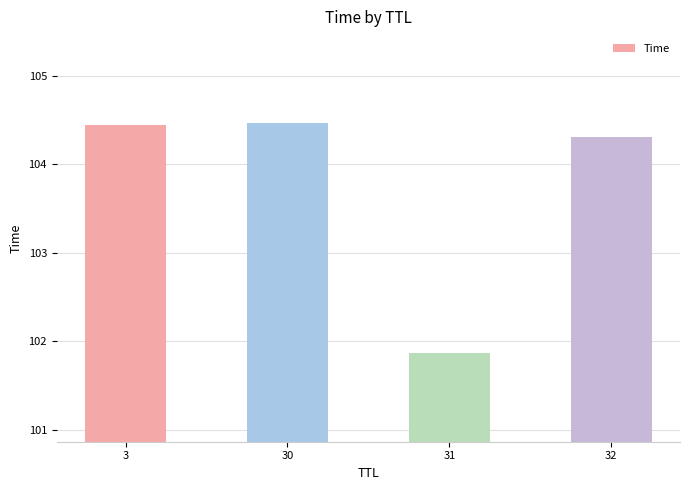

What is the difference between the maximum and minimum values?

2.6